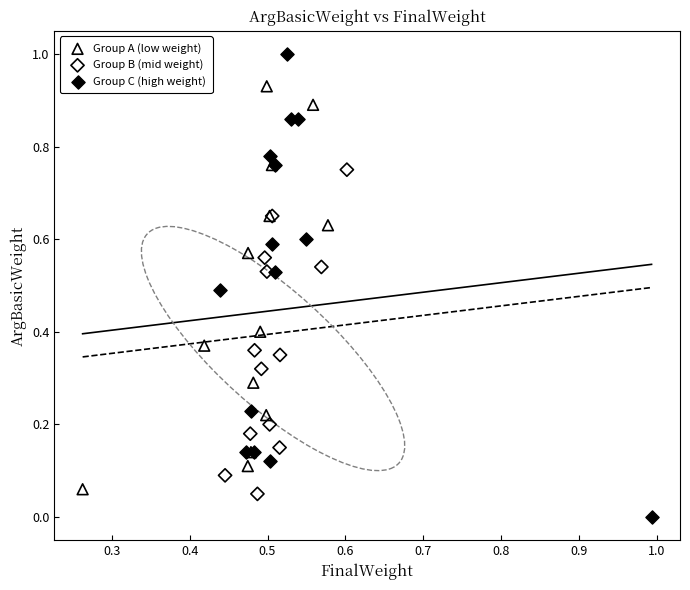

Which series contains the lowest Y value?

Group C (high weight)